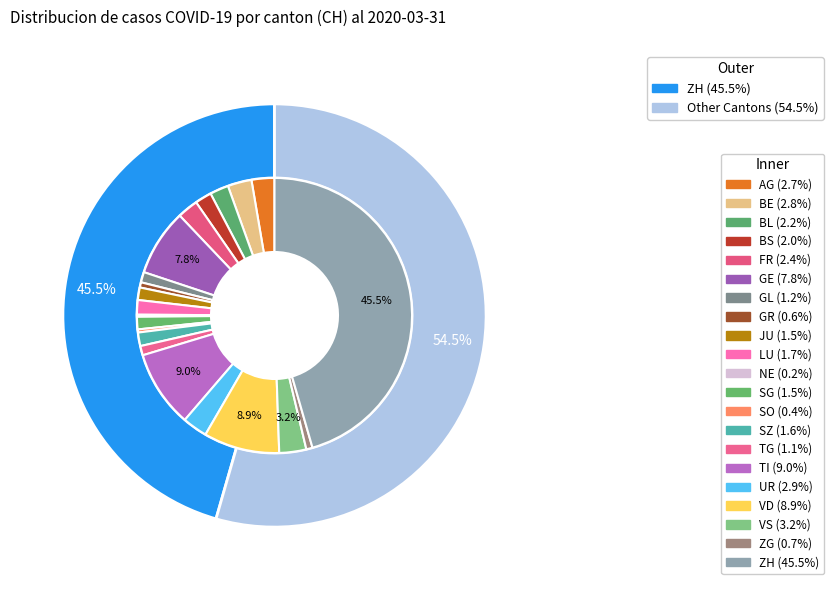

Count the number of slices in the pie.

21